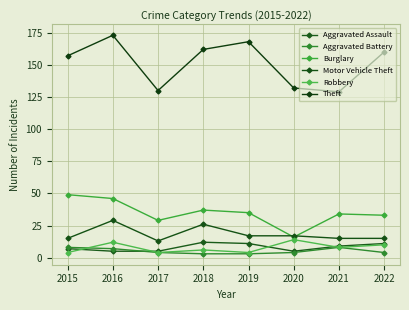

Rank the series by their maximum value, from lowest to highest.

Aggravated Battery, Aggravated Assault, Robbery, Motor Vehicle Theft, Burglary, Theft